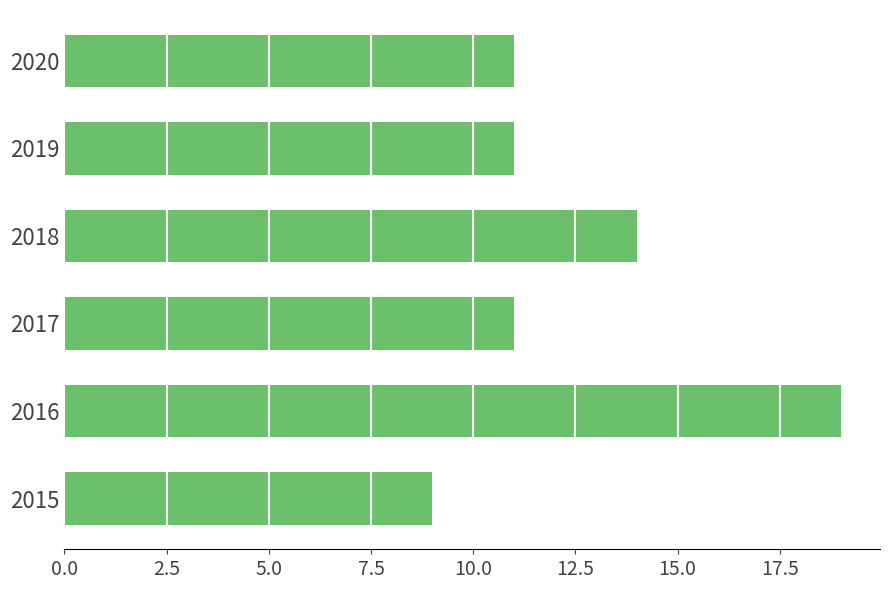

The chart shows a value of 19 at 2016. True or false?

True